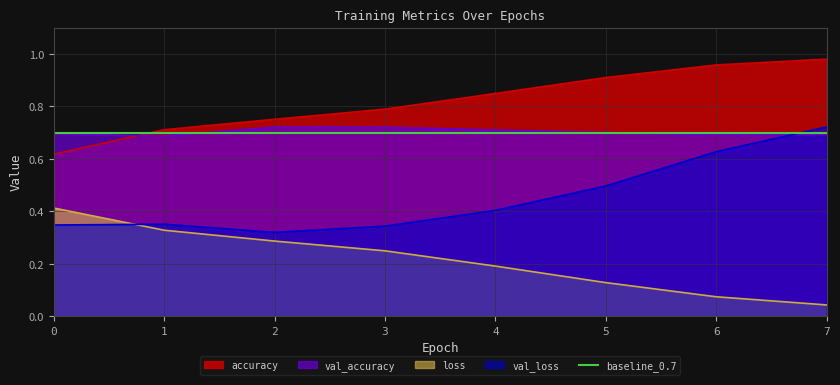

What is the value of the accuracy point at the 8th from the left?

1.0